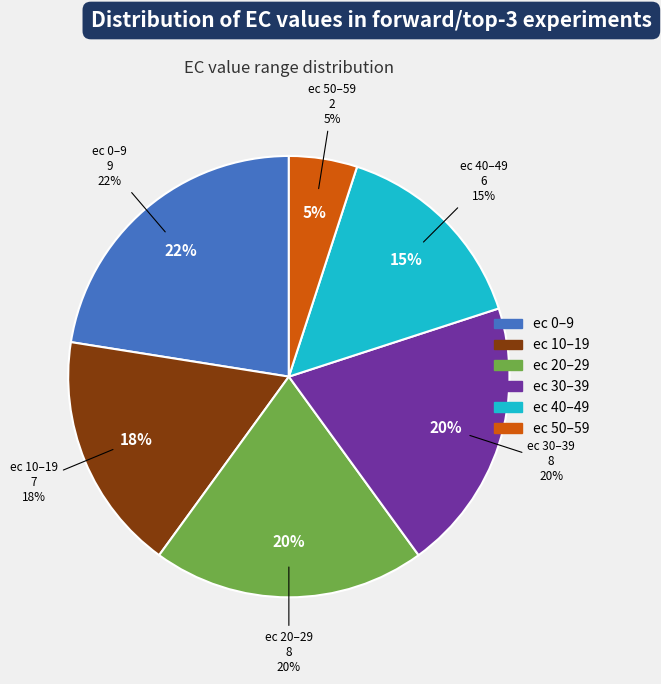

What percentage do ec=4 and ec=12 together represent?

7.2%